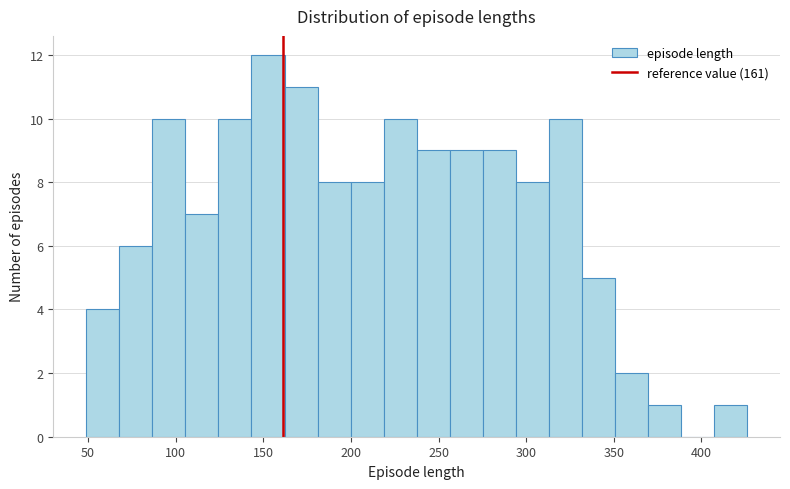

Around what value on the x-axis is the tallest bar? Give the approximate position of its centre, as read against the axis.

155